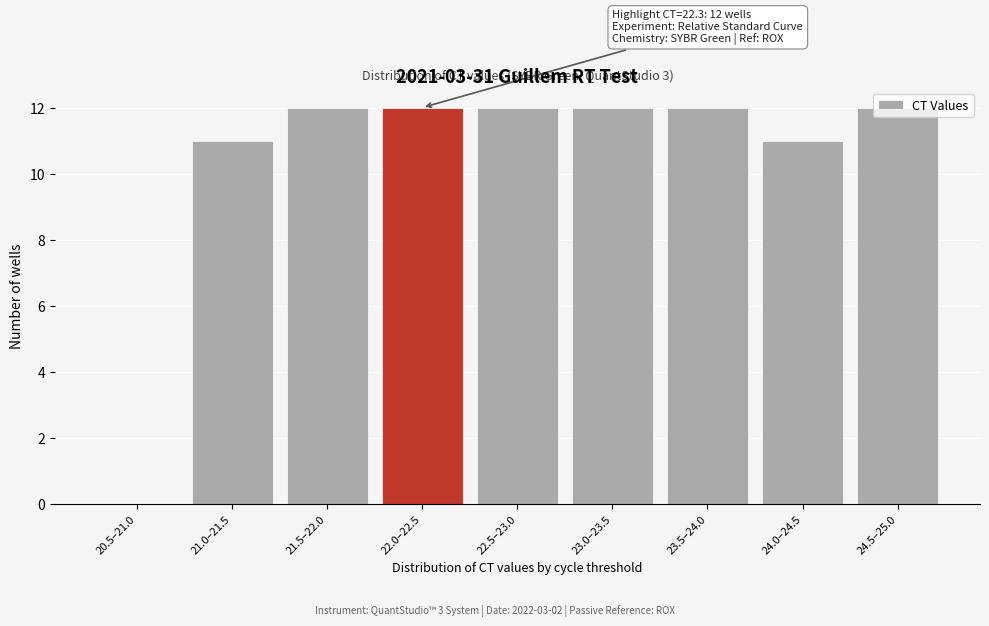

What is the greatest value displayed?

12